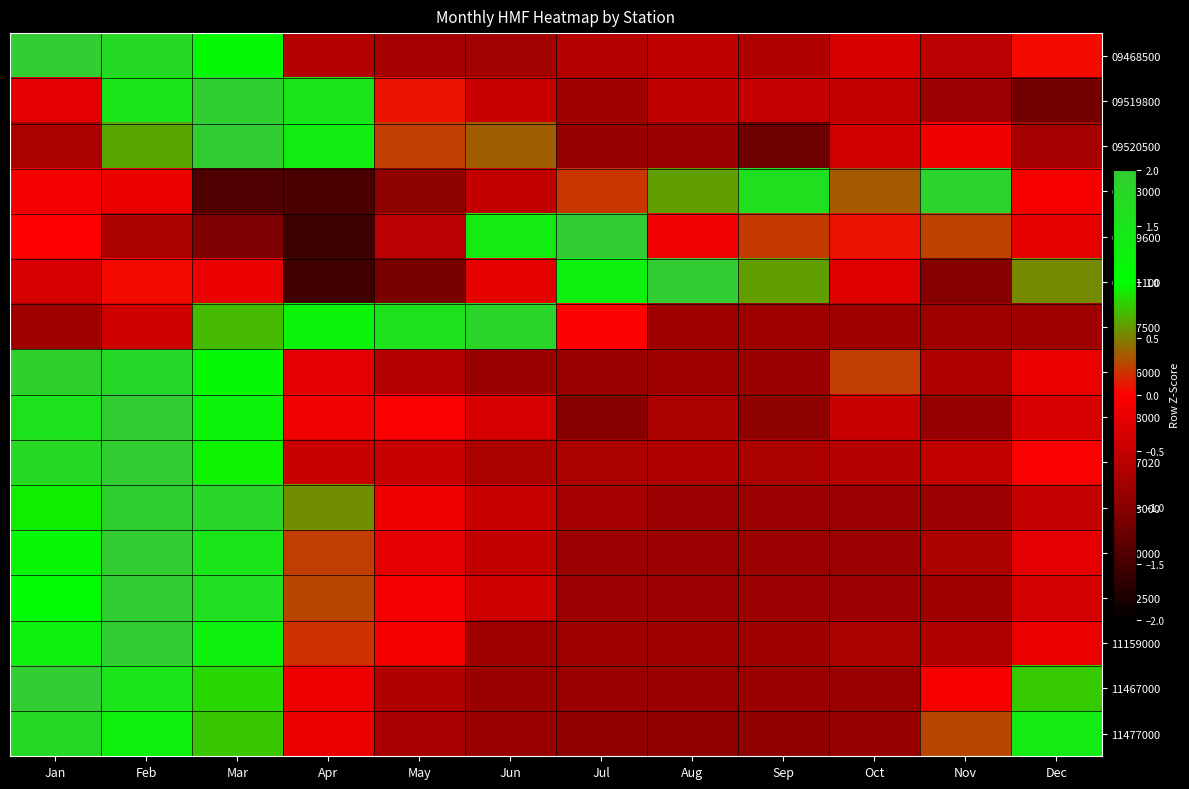

Reading right to left, transcribe all the data shown in this chart.

09468500: Dec=0.0	Nov=-0.6	Oct=-0.3	Sep=-0.7	Aug=-0.6	Jul=-0.6	Jun=-0.8	May=-0.8	Apr=-0.7	Mar=1.1	Feb=1.7	Jan=2.1
09519800: Dec=-1.2	Nov=-0.8	Oct=-0.5	Sep=-0.5	Aug=-0.5	Jul=-0.8	Jun=-0.5	May=0.1	Apr=1.5	Mar=1.9	Feb=1.5	Jan=-0.2
09520500: Dec=-0.8	Nov=-0.1	Oct=-0.4	Sep=-1.2	Aug=-0.9	Jul=-0.9	Jun=0.4	May=0.2	Apr=1.3	Mar=2.3	Feb=0.6	Jan=-0.7
09423000: Dec=-0.1	Nov=1.9	Oct=0.4	Sep=1.6	Aug=0.6	Jul=0.2	Jun=-0.5	May=-1.0	Apr=-1.5	Mar=-1.4	Feb=-0.1	Jan=-0.1
09429600: Dec=-0.2	Nov=0.3	Oct=0.1	Sep=0.2	Aug=-0.1	Jul=2.3	Jun=1.4	May=-0.6	Apr=-1.6	Mar=-1.1	Feb=-0.7	Jan=-0.0
09521100: Dec=0.5	Nov=-1.0	Oct=-0.3	Sep=0.6	Aug=2.2	Jul=1.3	Jun=-0.2	May=-1.1	Apr=-1.5	Mar=-0.2	Feb=0.0	Jan=-0.3
10327500: Dec=-0.8	Nov=-0.8	Oct=-0.8	Sep=-0.8	Aug=-0.8	Jul=0.0	Jun=1.8	May=1.6	Apr=1.2	Mar=0.7	Feb=-0.4	Jan=-0.8
11046000: Dec=-0.2	Nov=-0.7	Oct=0.2	Sep=-0.9	Aug=-0.8	Jul=-0.9	Jun=-0.8	May=-0.6	Apr=-0.2	Mar=1.1	Feb=1.8	Jan=1.9
11078000: Dec=-0.3	Nov=-0.9	Oct=-0.5	Sep=-1.0	Aug=-0.7	Jul=-1.0	Jun=-0.3	May=-0.0	Apr=-0.1	Mar=1.2	Feb=2.1	Jan=1.6
11087020: Dec=-0.0	Nov=-0.5	Oct=-0.6	Sep=-0.7	Aug=-0.7	Jul=-0.7	Jun=-0.7	May=-0.5	Apr=-0.5	Mar=0.9	Feb=2.2	Jan=1.7
11133000: Dec=-0.5	Nov=-0.8	Oct=-0.8	Sep=-0.8	Aug=-0.8	Jul=-0.8	Jun=-0.5	May=-0.1	Apr=0.5	Mar=1.8	Feb=1.9	Jan=0.9
11140000: Dec=-0.2	Nov=-0.7	Oct=-0.8	Sep=-0.8	Aug=-0.8	Jul=-0.8	Jun=-0.5	May=-0.2	Apr=0.2	Mar=1.5	Feb=2.2	Jan=1.2
11152500: Dec=-0.4	Nov=-0.8	Oct=-0.8	Sep=-0.8	Aug=-0.8	Jul=-0.8	Jun=-0.4	May=-0.1	Apr=0.3	Mar=1.6	Feb=2.1	Jan=1.0
11159000: Dec=-0.2	Nov=-0.7	Oct=-0.7	Sep=-0.8	Aug=-0.8	Jul=-0.8	Jun=-0.8	May=-0.1	Apr=0.2	Mar=1.2	Feb=2.2	Jan=1.3
11467000: Dec=0.8	Nov=-0.0	Oct=-0.9	Sep=-0.9	Aug=-0.9	Jul=-0.9	Jun=-0.9	May=-0.7	Apr=-0.1	Mar=0.8	Feb=1.5	Jan=2.0
11477000: Dec=1.4	Nov=0.3	Oct=-0.9	Sep=-0.9	Aug=-0.9	Jul=-0.9	Jun=-0.8	May=-0.7	Apr=-0.2	Mar=0.8	Feb=1.3	Jan=1.8